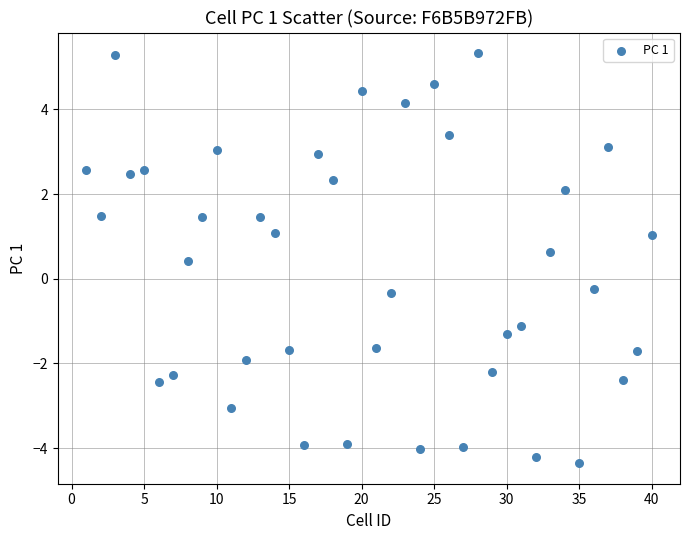

What is the range of Y values (max minus min)?

9.7